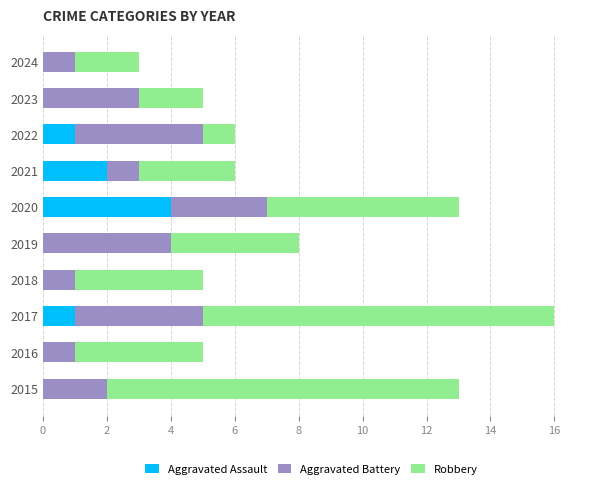

How many categories are shown in the chart?

10